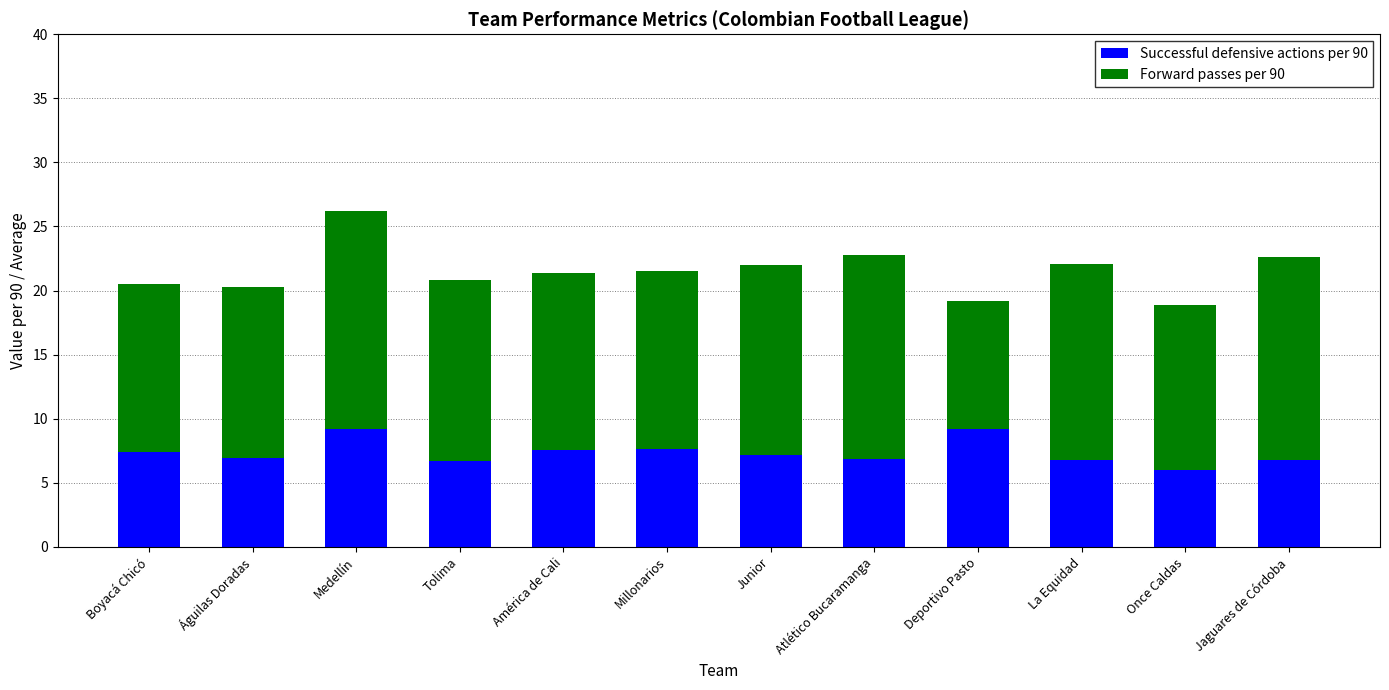

Count the number of data series in this chart.

2